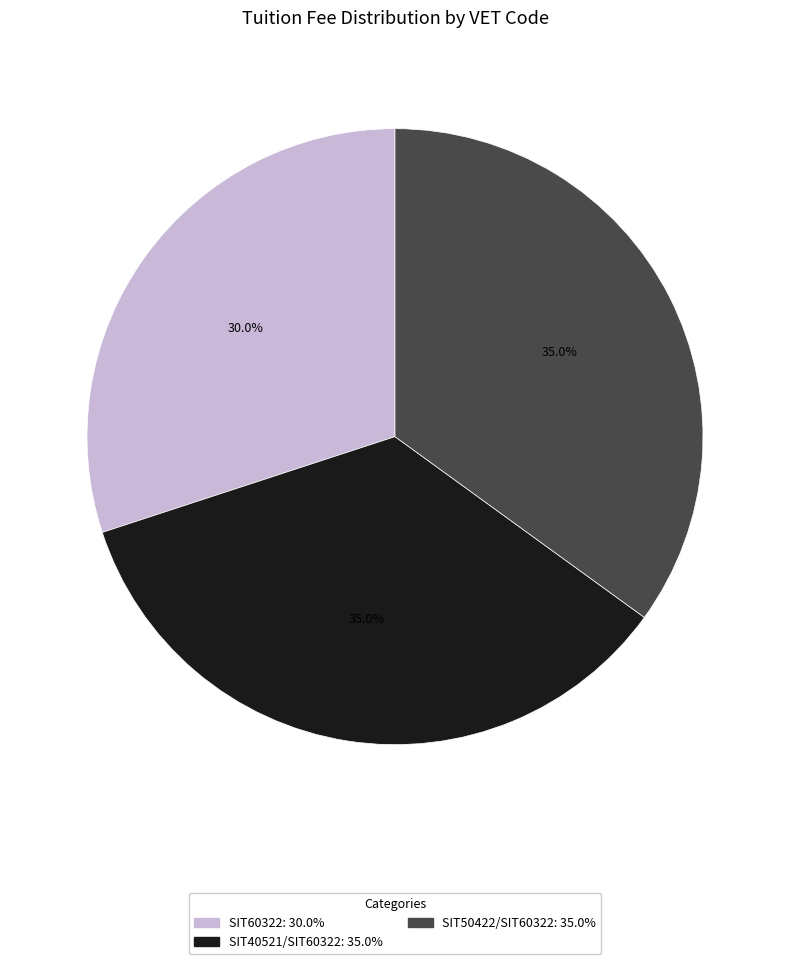

Between SIT40521/SIT60322 and SIT60322, which is larger?

SIT40521/SIT60322